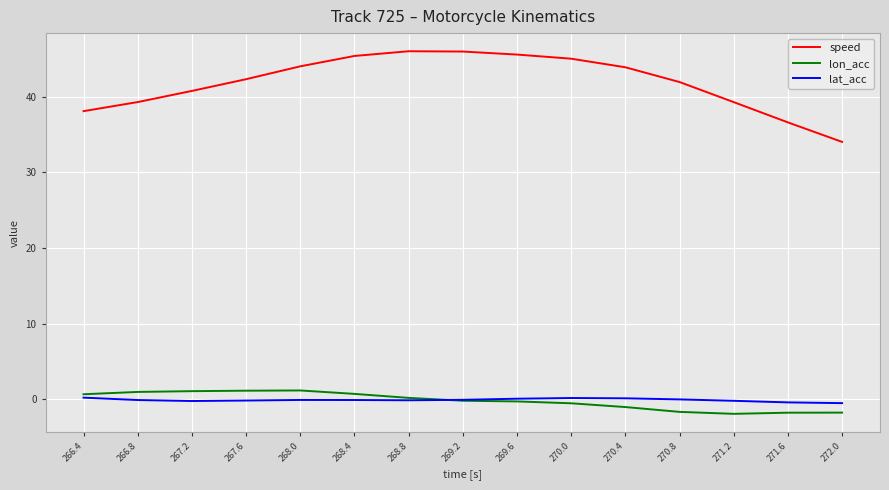

Is the value of lon_acc at 270.8 greater than the value of lat_acc at 267.2?

No